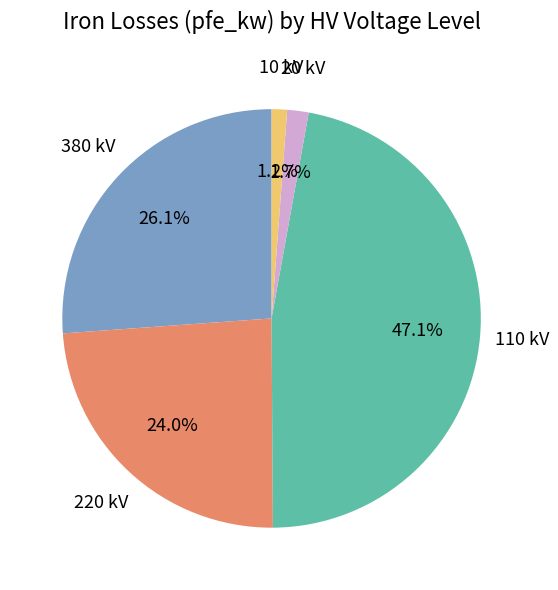

Is there a majority slice in this chart?

No